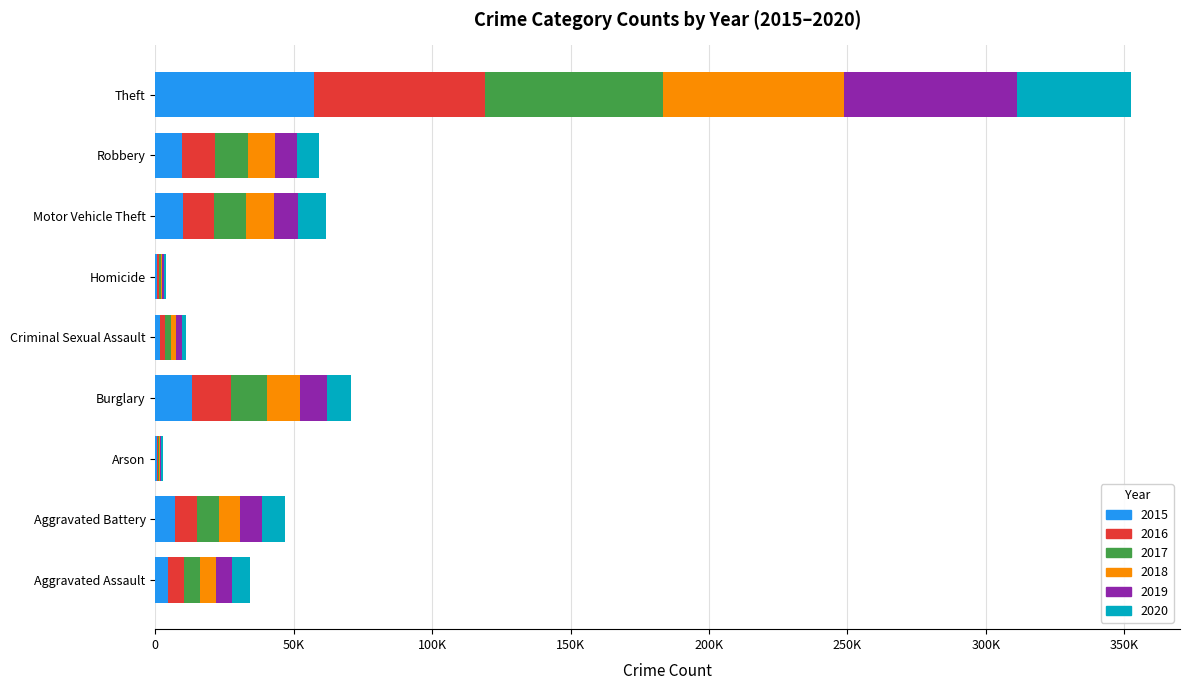

What are all the series names shown in the legend?

2015, 2016, 2017, 2018, 2019, 2020